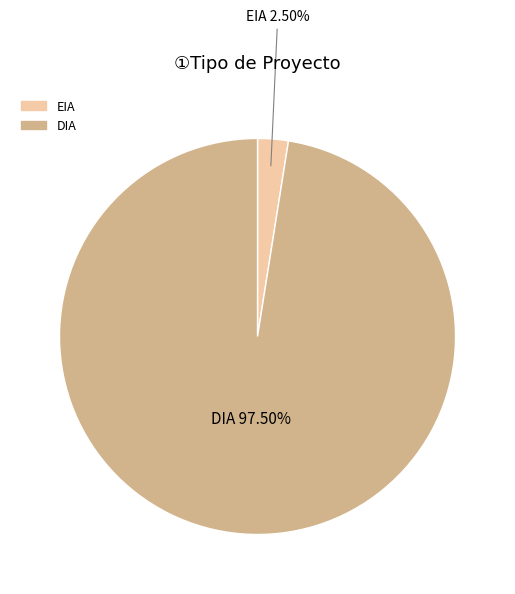

Which category has the smallest portion of the pie?

EIA